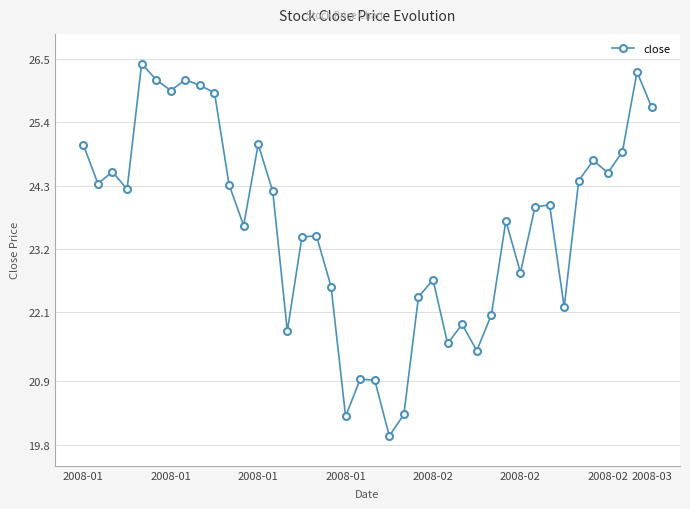

What is the minimum value shown in the chart?

20.0